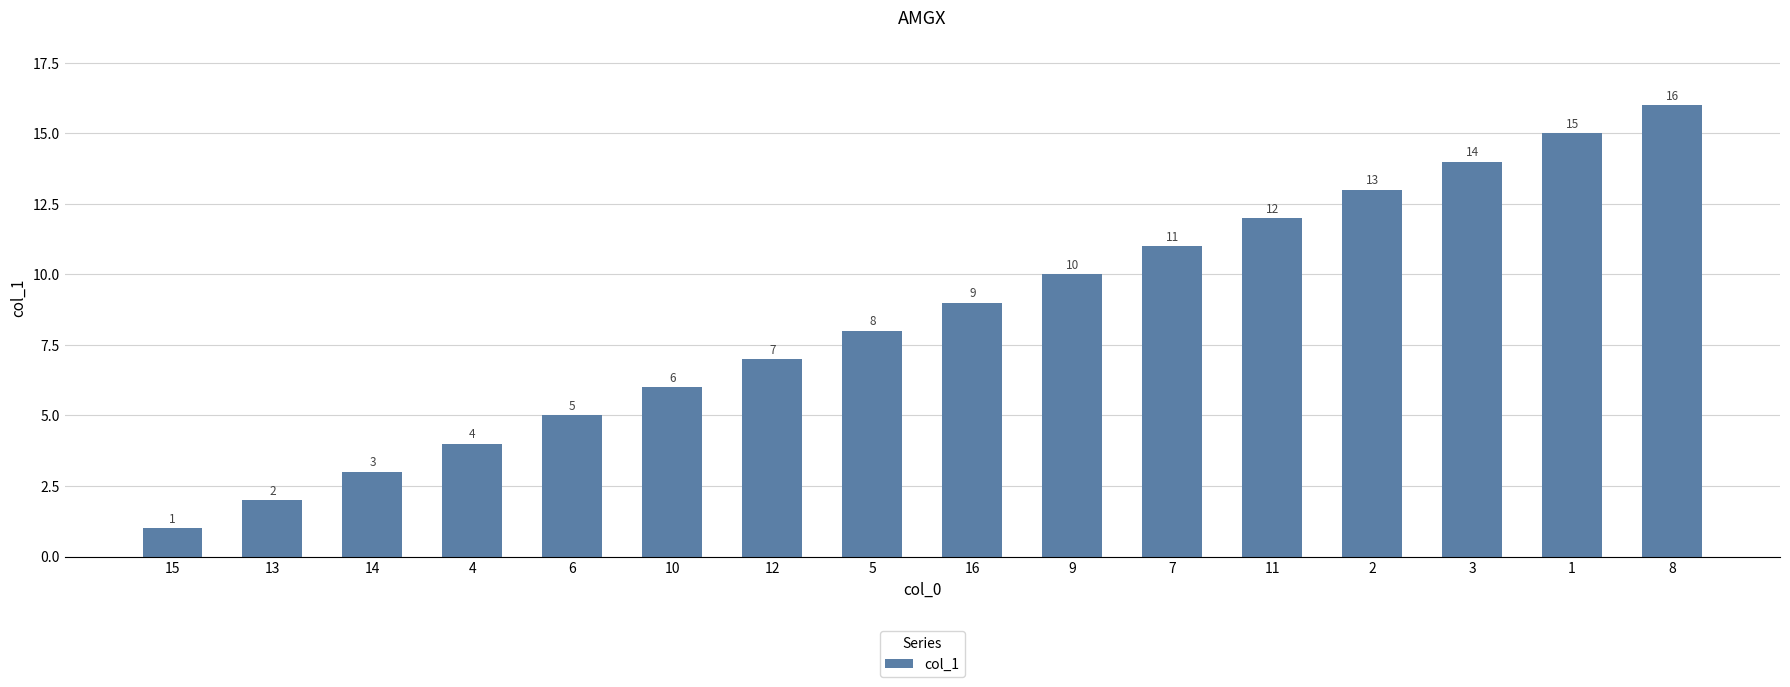

Where is the data nearest to the value 8?

5